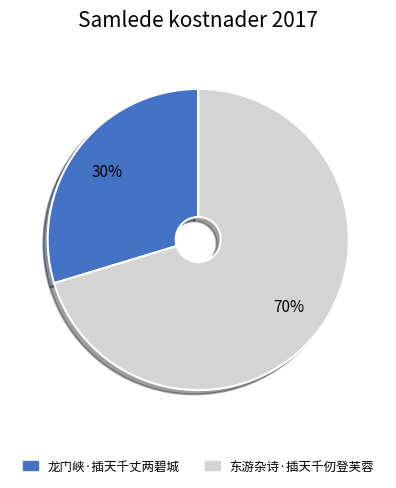

Approximately how many times larger is the value at 龙门峡·插天千丈两碧城 compared to 东游杂诗·插天千仞登芙蓉?

0.4